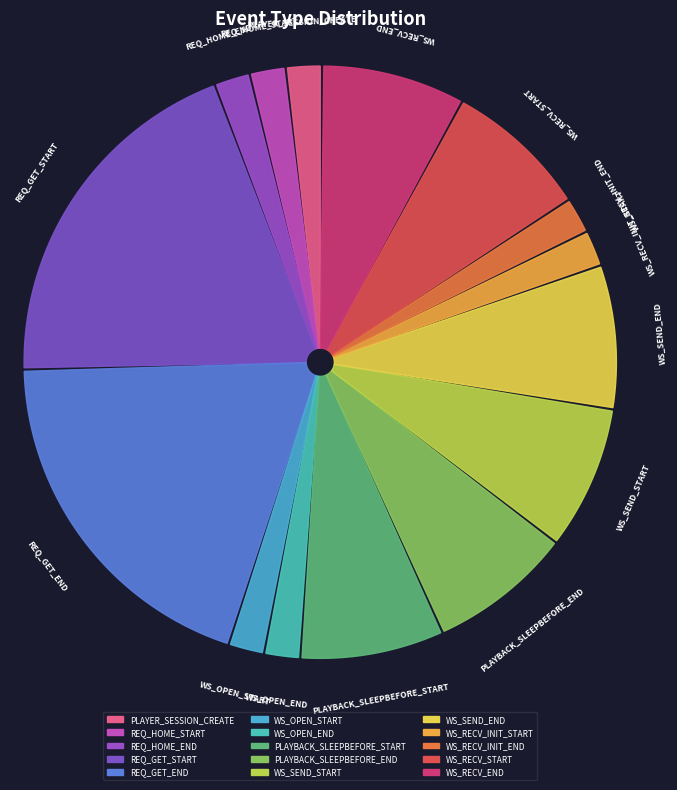

Count the number of slices in the pie.

15